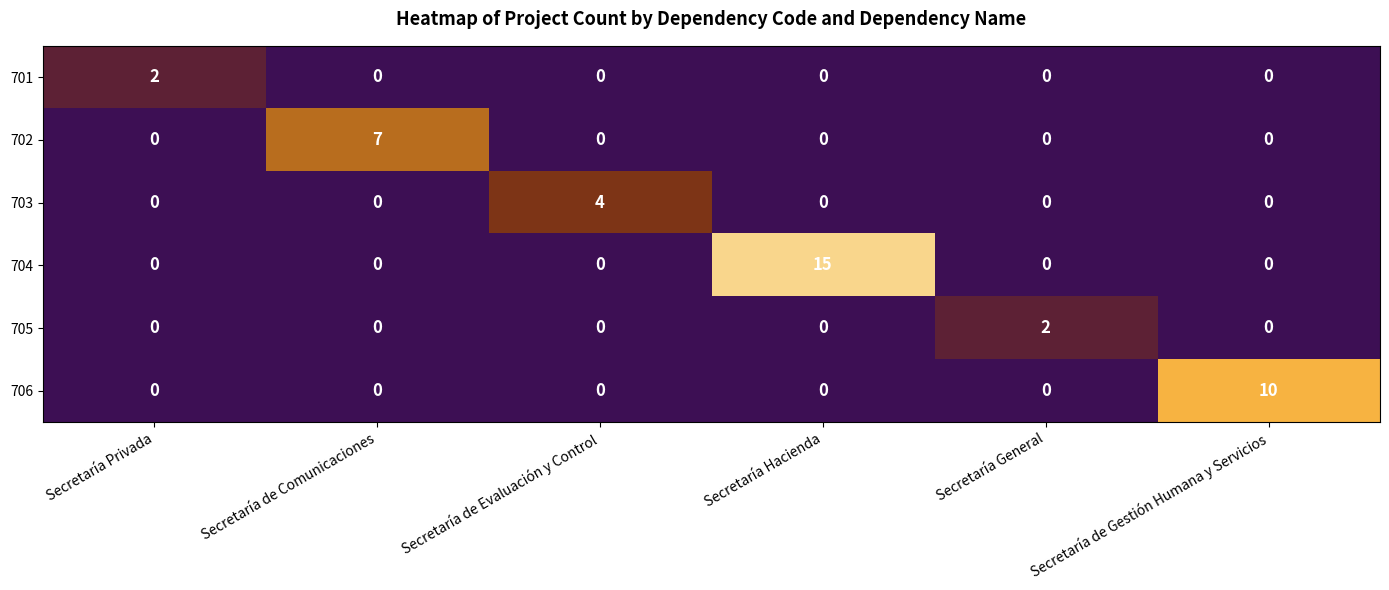

What is the difference between the maximum and minimum values in the 703 series?

4